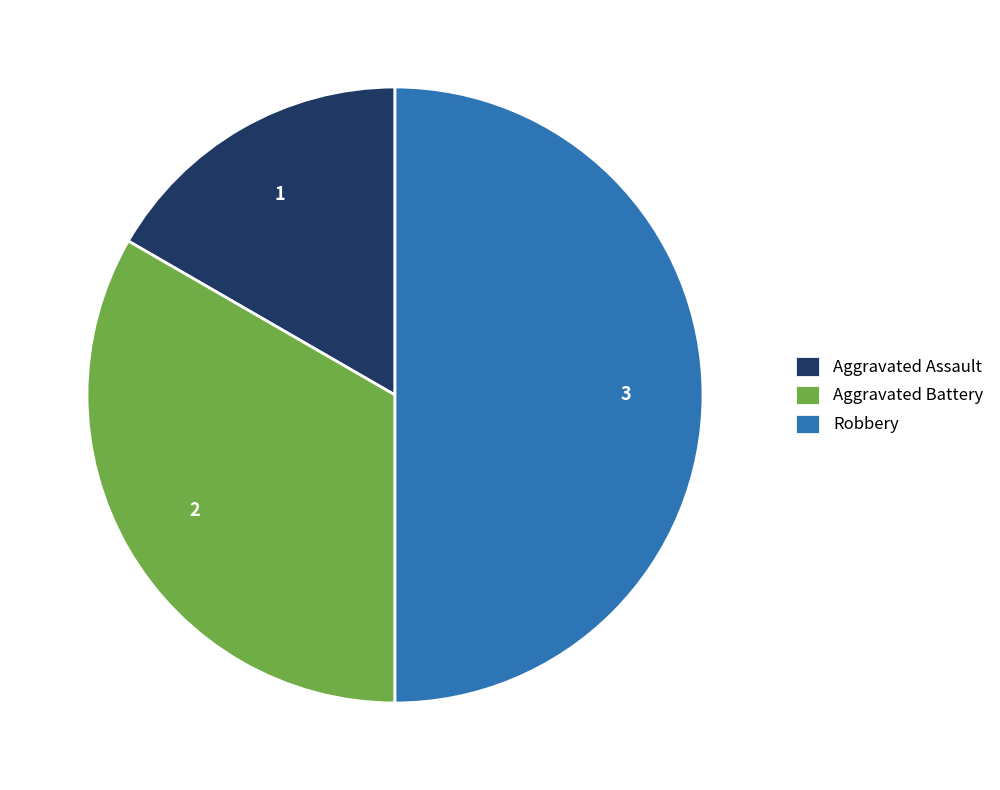

Does Aggravated Battery represent more than half of the total?

No